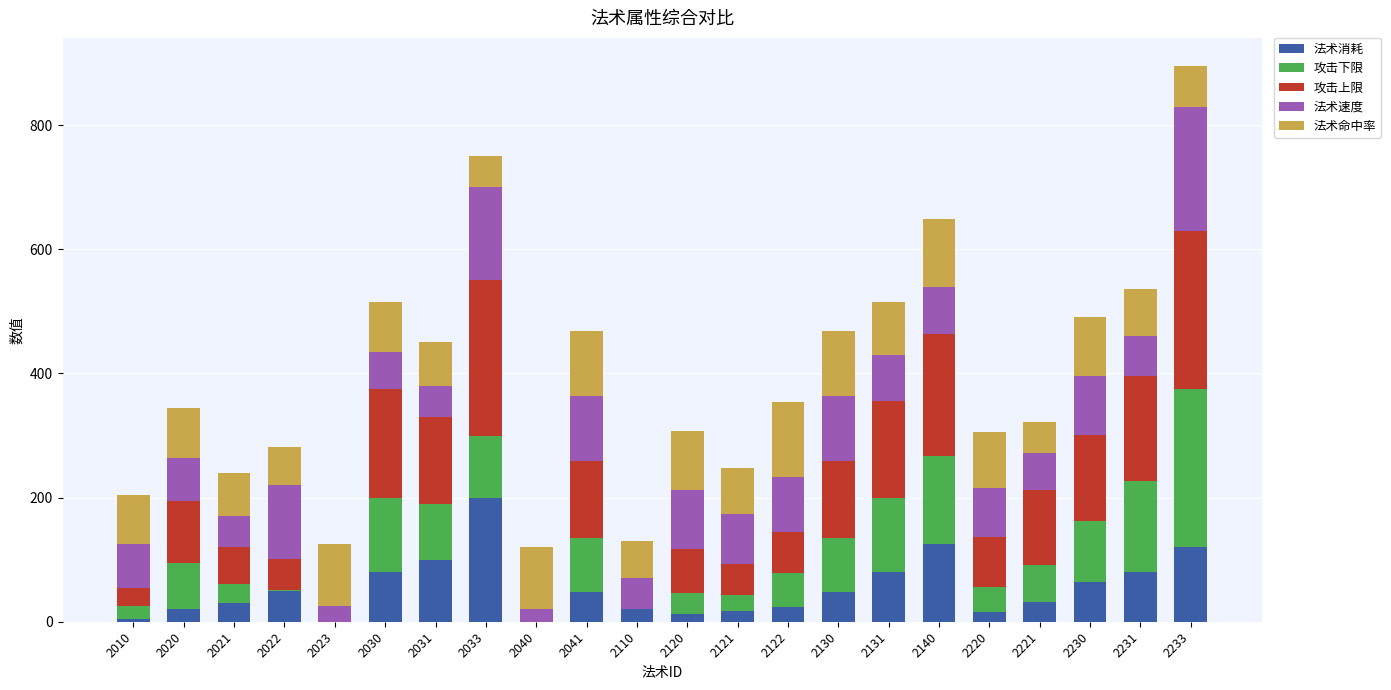

What is the sum of the 法术消耗 values at 2110 and 2221?

52.0